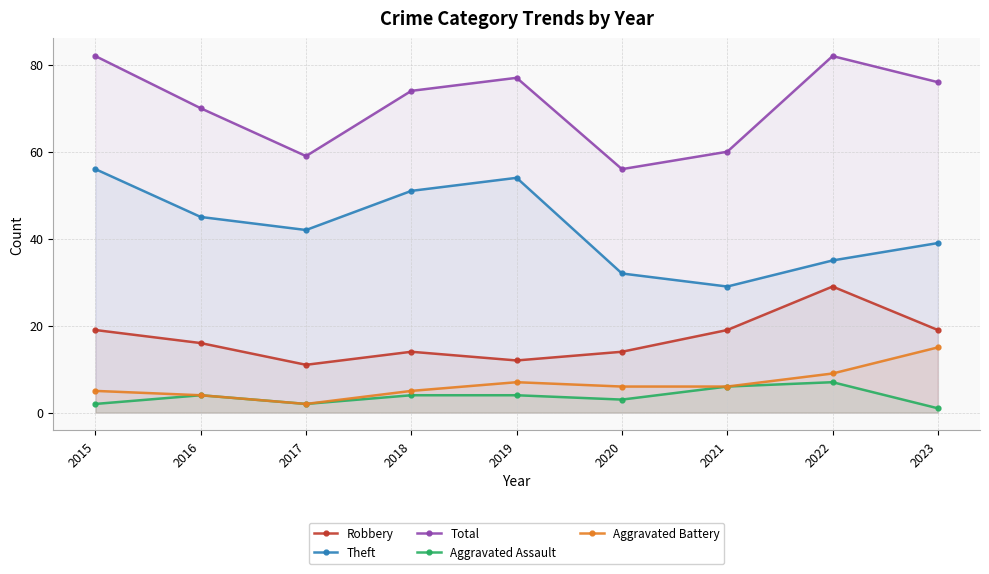

True or false: Robbery and Theft intersect in this chart.

False